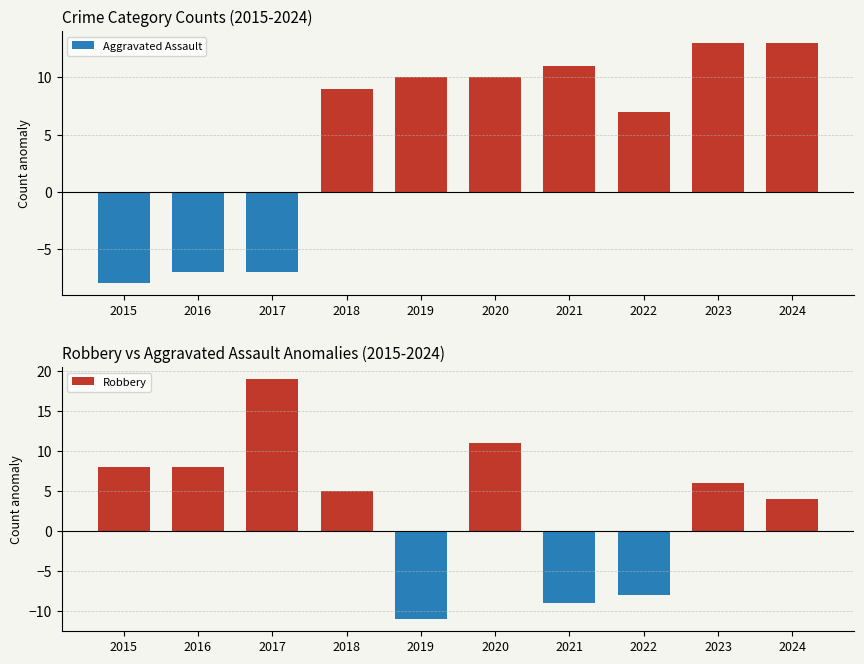

Which category has the highest value in the Robbery series?

2017